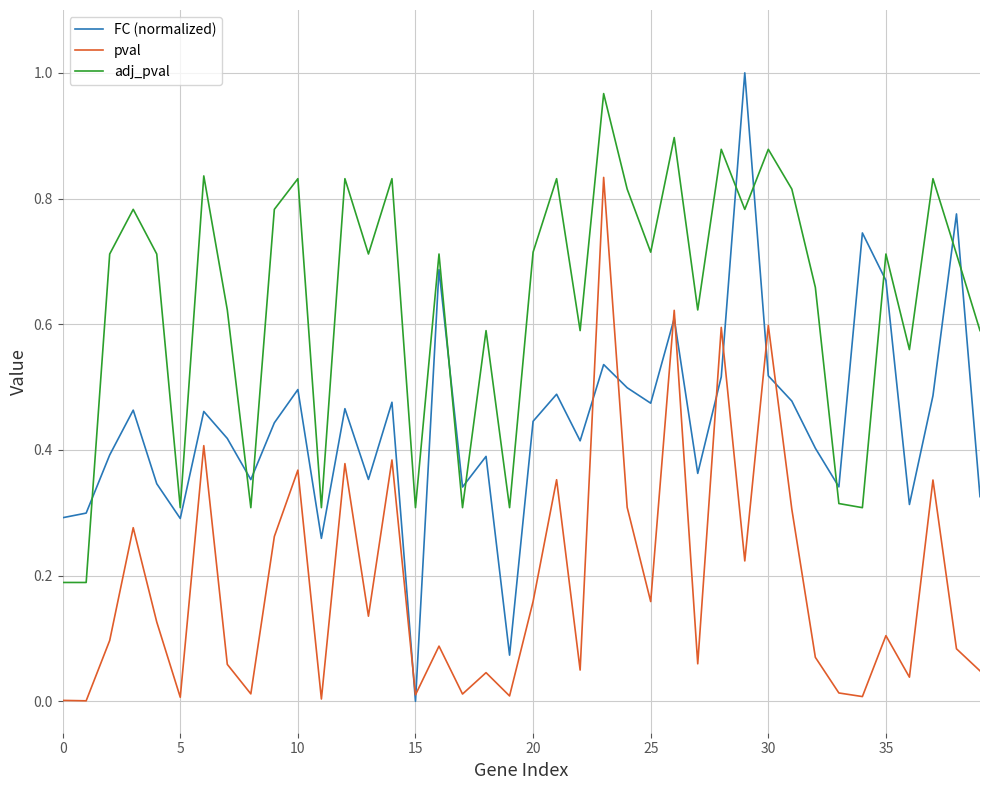

Which series has the largest total across all categories?

adj_pval